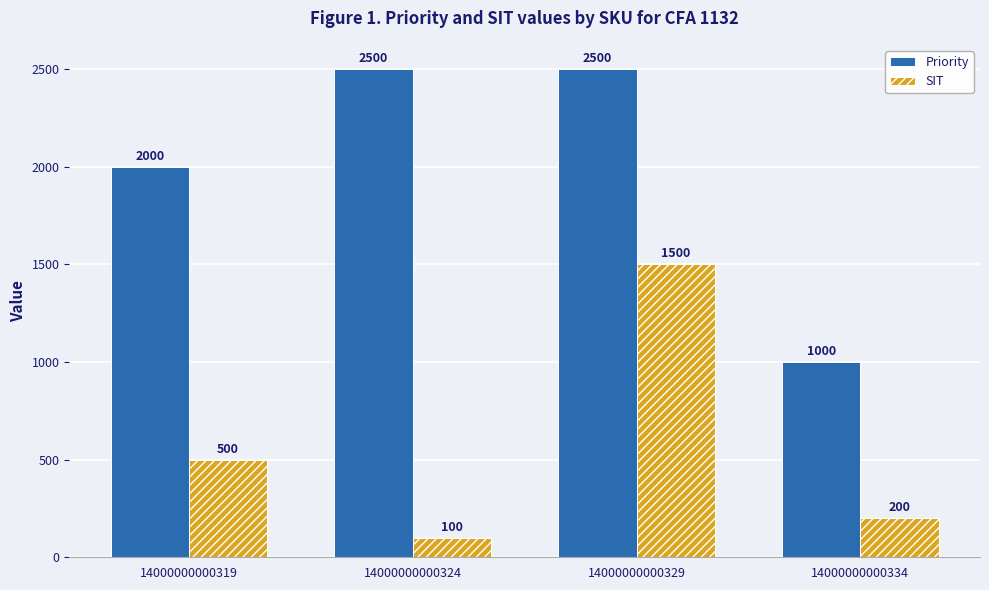

Which series has the largest total across all categories?

Priority